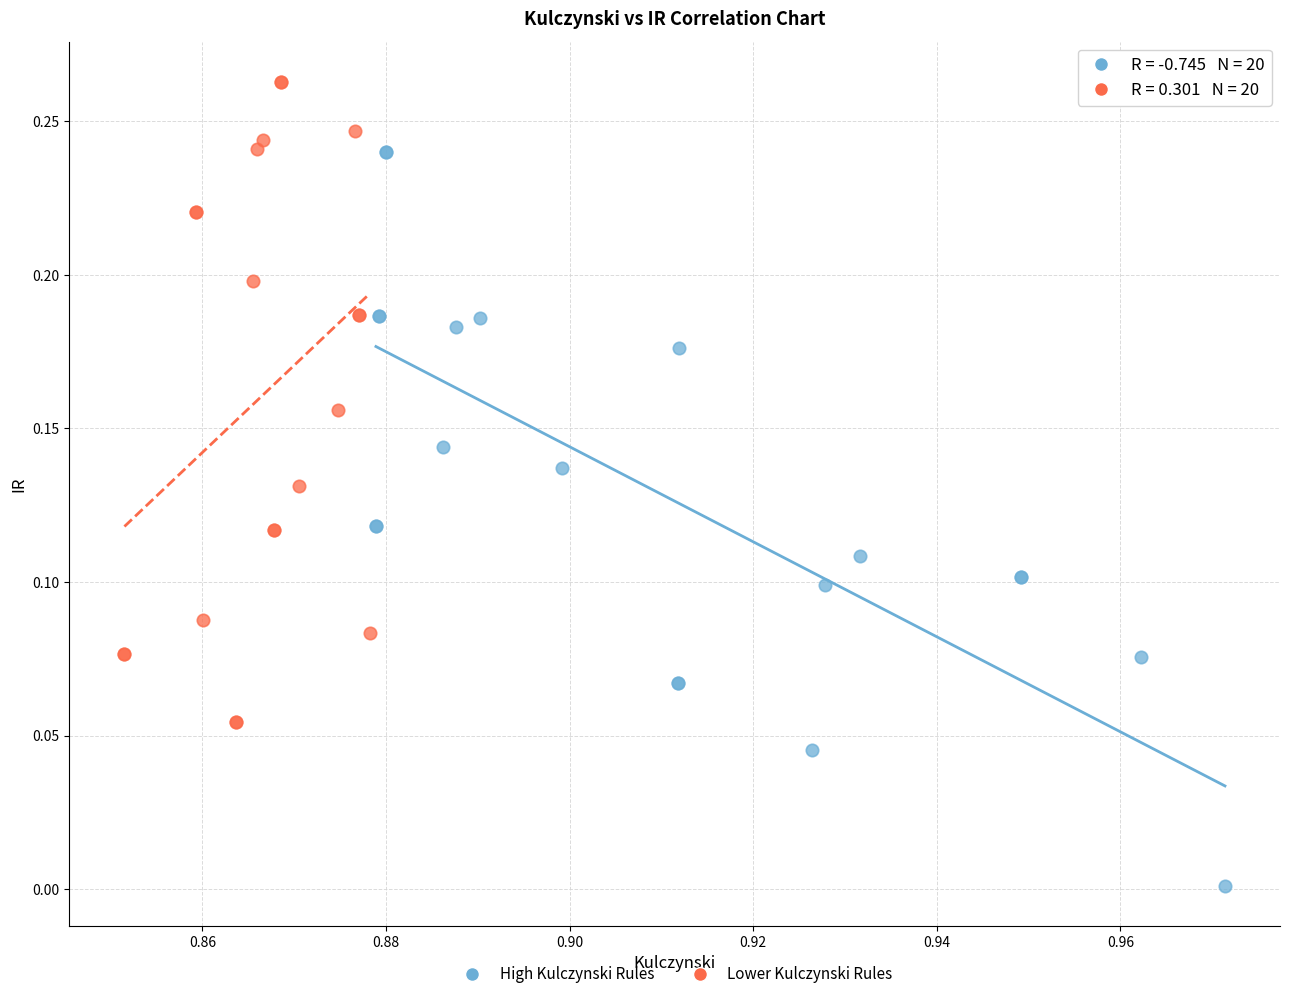

Which series reaches the maximum Y coordinate?

Lower Kulczynski Rules